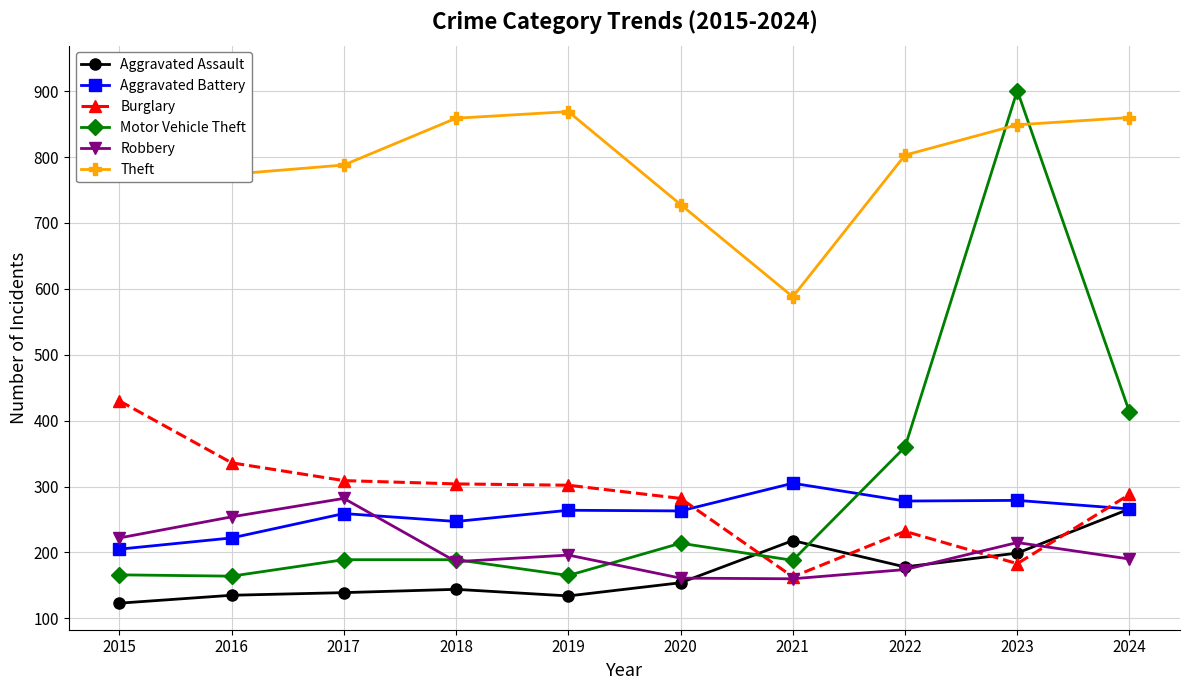

Rank the categories by Theft value from lowest to highest.

2021, 2020, 2016, 2017, 2022, 2023, 2018, 2024, 2019, 2015